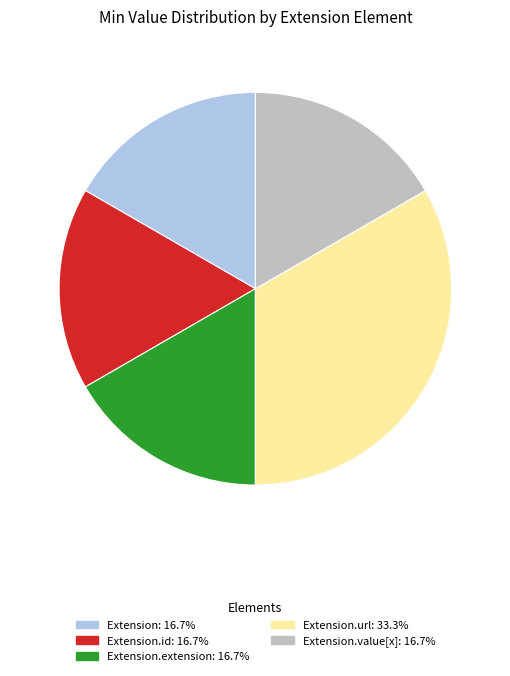

Does any single category account for the majority?

No